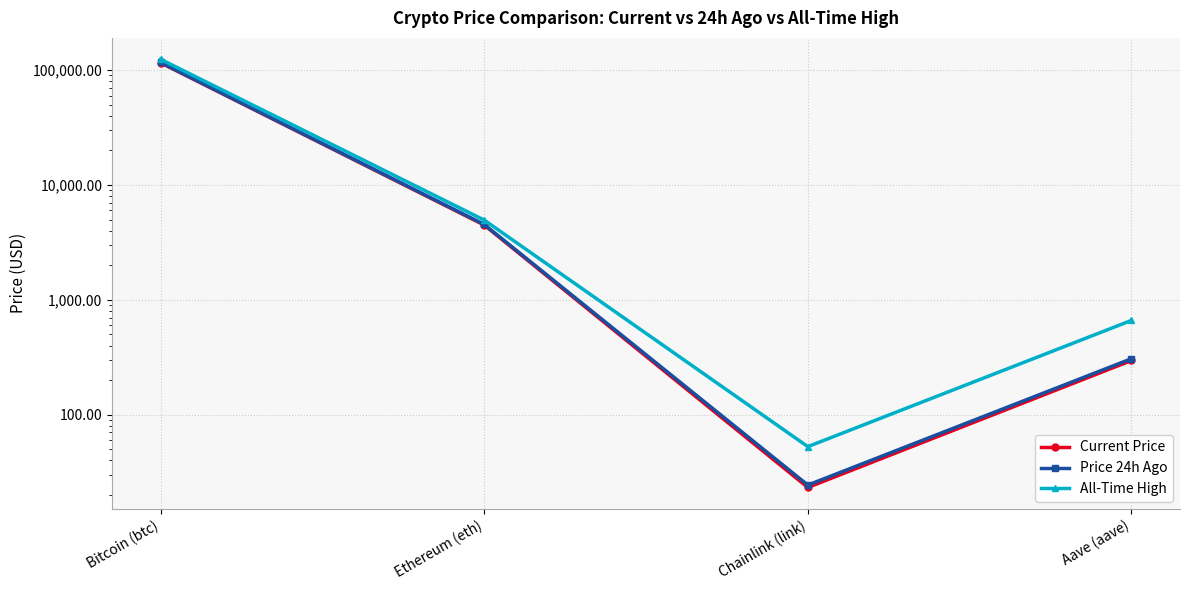

What is the value of the Current Price point at the 4th from the left?

296.3